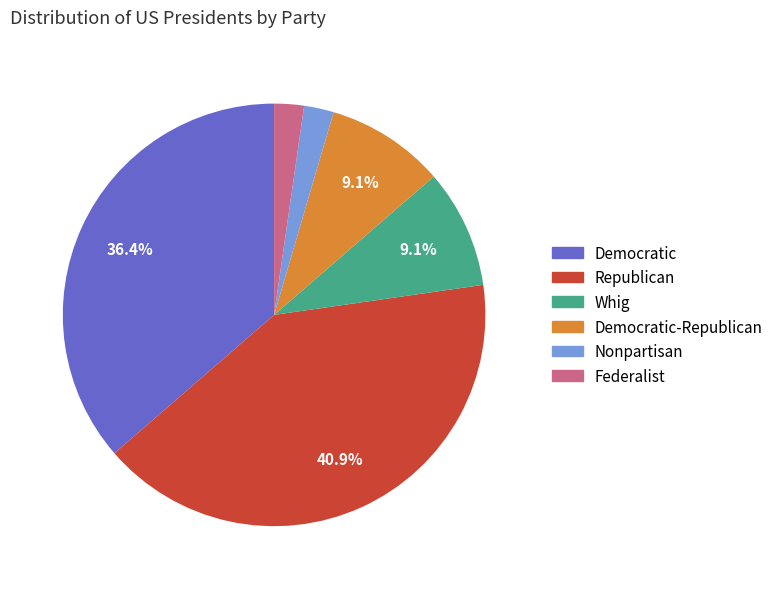

Does any single category account for the majority?

No